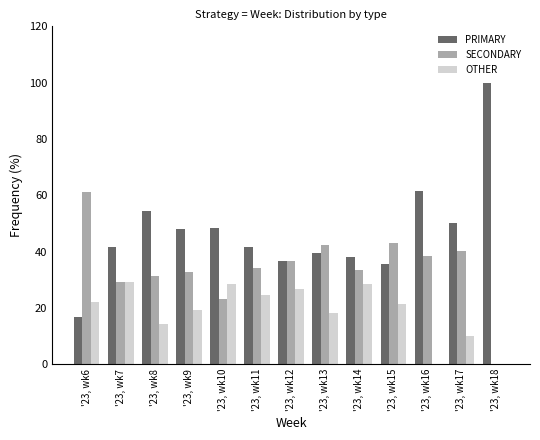

What is the sum of the PRIMARY values at '23, wk13 and '23, wk15?

75.1